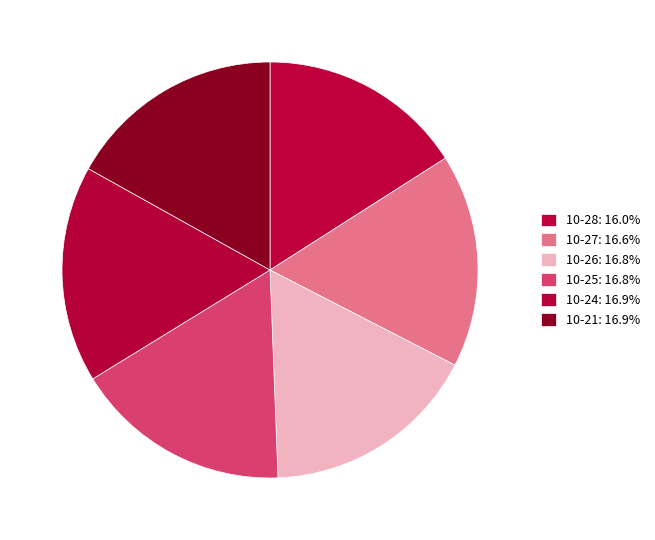

Count the number of slices in the pie.

6